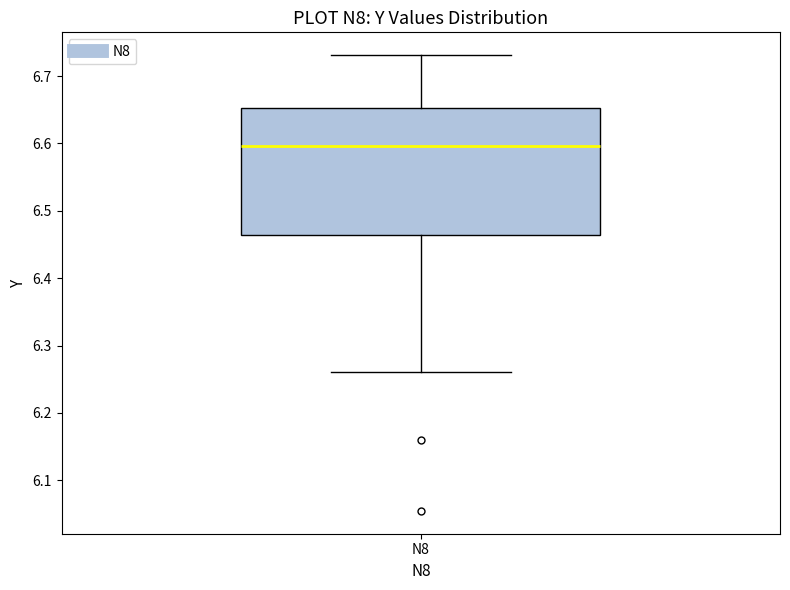

Transcribe this box plot: give where the median line is, the range the box spans, and where the two whiskers end, as read against the y-axis. The values are not printed on the chart, so give them approximately, as read against the axis.

median 6.60, box 6.46 to 6.65, whiskers 6.26 to 6.73